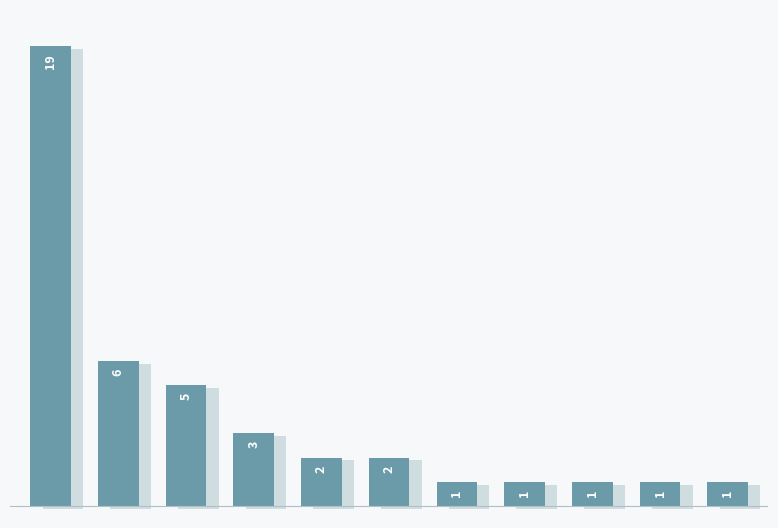

Are the bars horizontal?

No